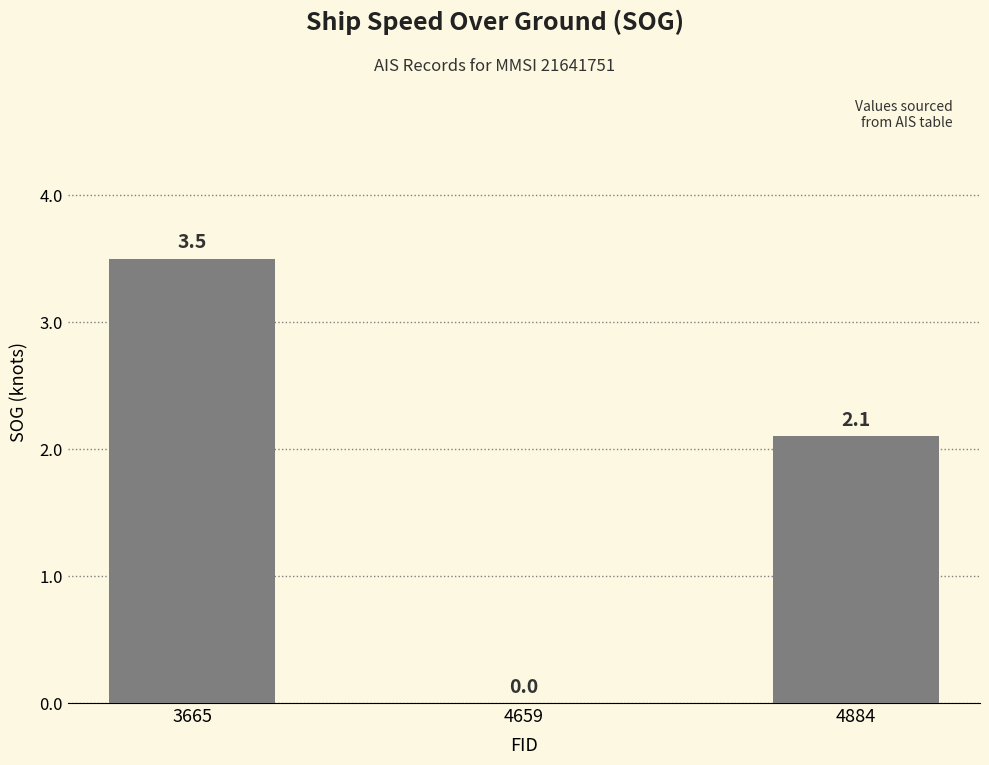

At which label does the data first exceed 2?

3665